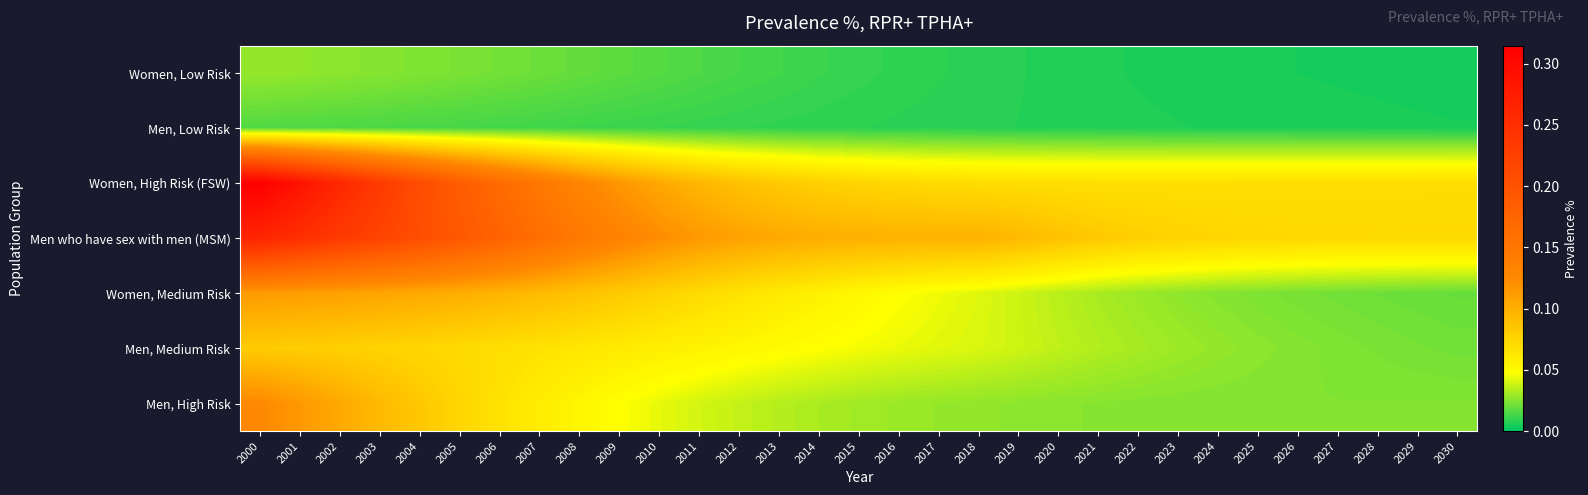

Reading left to right, transcribe all the data shown in this chart.

Women, Low Risk: 2000=0.0	2001=0.0	2002=0.0	2003=0.0	2004=0.0	2005=0.0	2006=0.0	2007=0.0	2008=0.0	2009=0.0	2010=0.0	2011=0.0	2012=0.0	2013=0.0	2014=0.0	2015=0.0	2016=0.0	2017=0.0	2018=0.0	2019=0.0	2020=0.0	2021=0.0	2022=0.0	2023=0.0	2024=0.0	2025=0.0	2026=0.0	2027=0.0	2028=0.0	2029=0.0	2030=0.0
Men, Low Risk: 2000=0.0	2001=0.0	2002=0.0	2003=0.0	2004=0.0	2005=0.0	2006=0.0	2007=0.0	2008=0.0	2009=0.0	2010=0.0	2011=0.0	2012=0.0	2013=0.0	2014=0.0	2015=0.0	2016=0.0	2017=0.0	2018=0.0	2019=0.0	2020=0.0	2021=0.0	2022=0.0	2023=0.0	2024=0.0	2025=0.0	2026=0.0	2027=0.0	2028=0.0	2029=0.0	2030=0.0
Women, High Risk (FSW): 2000=0.3	2001=0.3	2002=0.3	2003=0.2	2004=0.2	2005=0.2	2006=0.2	2007=0.1	2008=0.1	2009=0.1	2010=0.1	2011=0.1	2012=0.1	2013=0.1	2014=0.1	2015=0.1	2016=0.1	2017=0.1	2018=0.1	2019=0.1	2020=0.1	2021=0.1	2022=0.1	2023=0.1	2024=0.1	2025=0.1	2026=0.1	2027=0.1	2028=0.1	2029=0.1	2030=0.1
Men who have sex with men (MSM): 2000=0.3	2001=0.2	2002=0.2	2003=0.2	2004=0.2	2005=0.2	2006=0.2	2007=0.2	2008=0.1	2009=0.1	2010=0.1	2011=0.1	2012=0.1	2013=0.1	2014=0.1	2015=0.1	2016=0.1	2017=0.1	2018=0.1	2019=0.1	2020=0.1	2021=0.1	2022=0.1	2023=0.1	2024=0.1	2025=0.1	2026=0.1	2027=0.1	2028=0.1	2029=0.1	2030=0.1
Women, Medium Risk: 2000=0.1	2001=0.1	2002=0.1	2003=0.1	2004=0.1	2005=0.1	2006=0.1	2007=0.1	2008=0.1	2009=0.1	2010=0.1	2011=0.1	2012=0.1	2013=0.1	2014=0.1	2015=0.1	2016=0.0	2017=0.0	2018=0.0	2019=0.0	2020=0.0	2021=0.0	2022=0.0	2023=0.0	2024=0.0	2025=0.0	2026=0.0	2027=0.0	2028=0.0	2029=0.0	2030=0.0
Men, Medium Risk: 2000=0.1	2001=0.1	2002=0.1	2003=0.1	2004=0.1	2005=0.1	2006=0.1	2007=0.1	2008=0.1	2009=0.1	2010=0.1	2011=0.1	2012=0.1	2013=0.1	2014=0.0	2015=0.0	2016=0.0	2017=0.0	2018=0.0	2019=0.0	2020=0.0	2021=0.0	2022=0.0	2023=0.0	2024=0.0	2025=0.0	2026=0.0	2027=0.0	2028=0.0	2029=0.0	2030=0.0
Men, High Risk: 2000=0.1	2001=0.1	2002=0.1	2003=0.1	2004=0.1	2005=0.1	2006=0.1	2007=0.1	2008=0.1	2009=0.0	2010=0.0	2011=0.0	2012=0.0	2013=0.0	2014=0.0	2015=0.0	2016=0.0	2017=0.0	2018=0.0	2019=0.0	2020=0.0	2021=0.0	2022=0.0	2023=0.0	2024=0.0	2025=0.0	2026=0.0	2027=0.0	2028=0.0	2029=0.0	2030=0.0